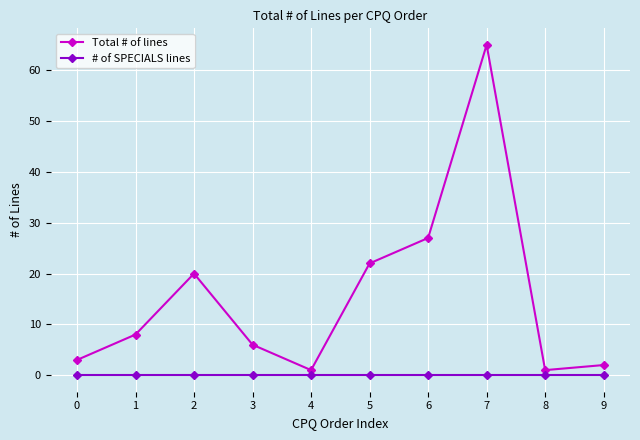

Reading right to left, transcribe all the data shown in this chart.

Total # of lines: 2	1	65	27	22	1	6	20	8	3
# of SPECIALS lines: 0	0	0	0	0	0	0	0	0	0